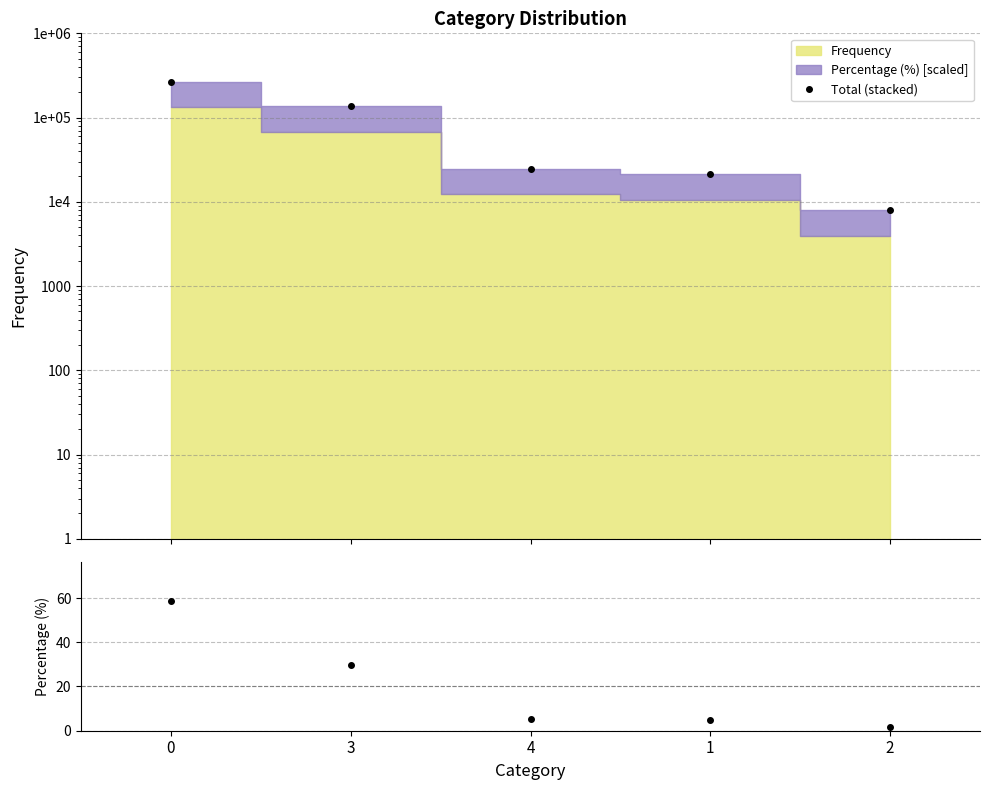

Reading left to right, list all the values displayed in this chart.

Total (stacked): 267558.0	135376.0	24494.0	21148.0	7930.0
Percentage (%): 58.6	29.7	5.4	4.6	1.7